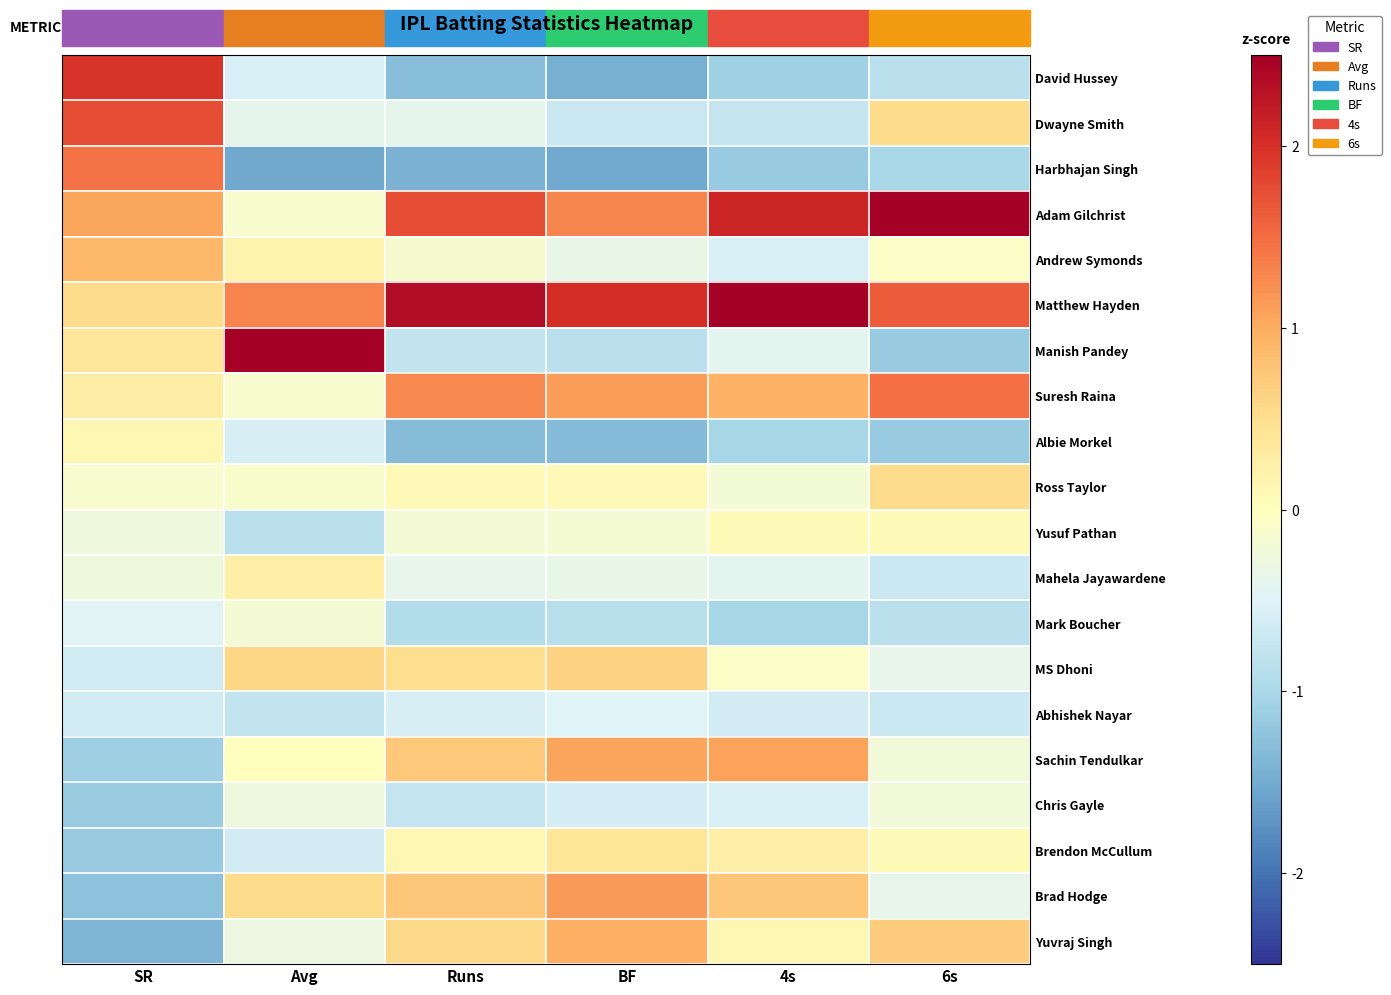

What is the difference between the highest and lowest values at BF?

3.5